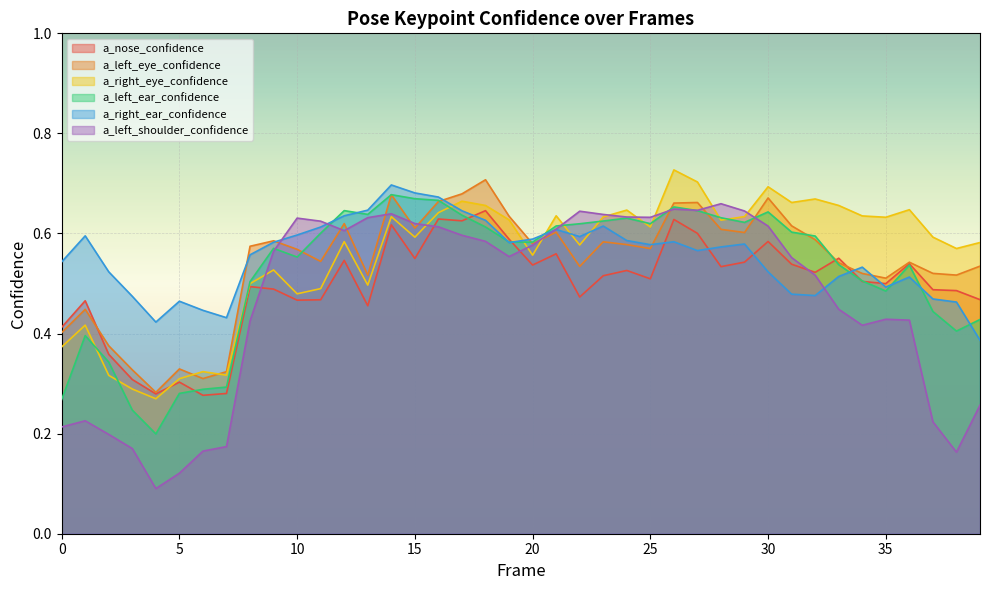

Where is the first local maximum for a_nose_confidence?

1